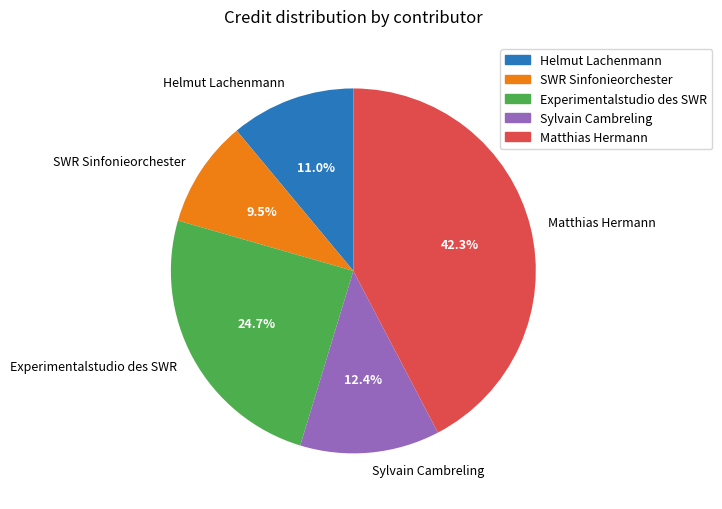

What is the ratio of the value at Experimentalstudio des SWR to the value at Sylvain Cambreling?

2.0